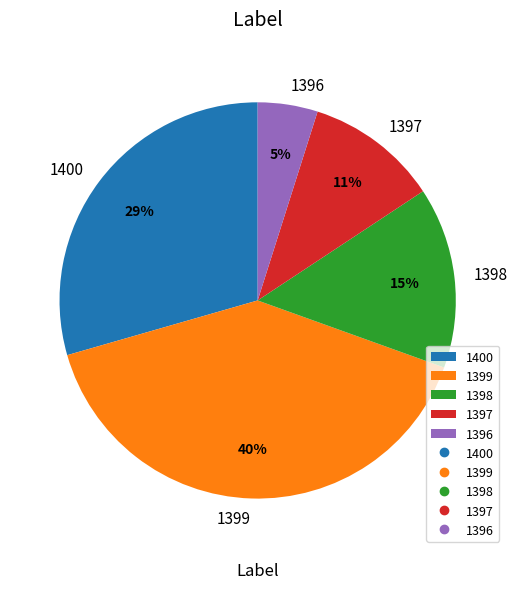

Combined, do 1398 and 1396 account for over 50%?

No